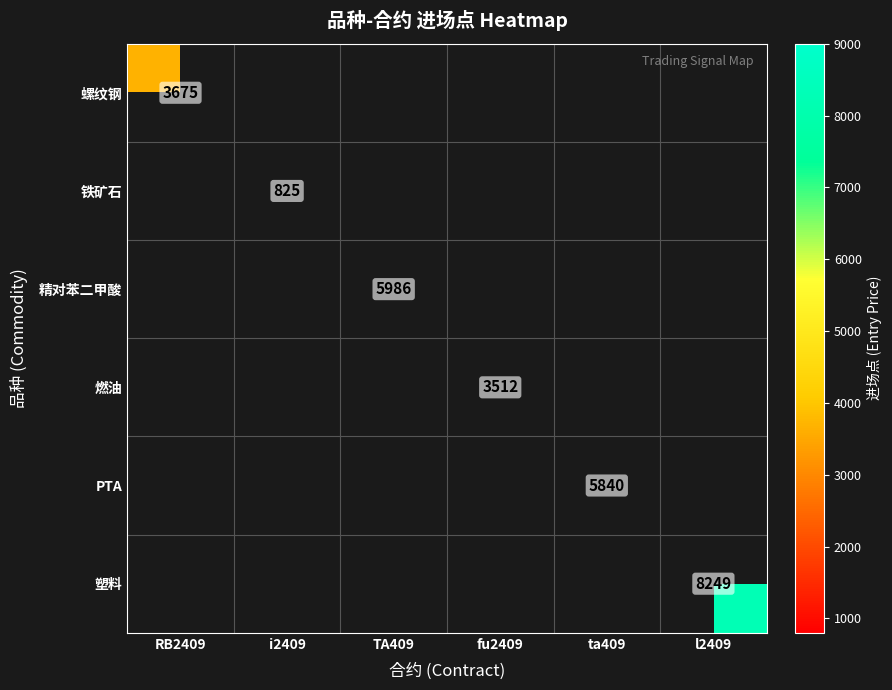

The value of 塑料 at l2409 is 3099. True or false?

False